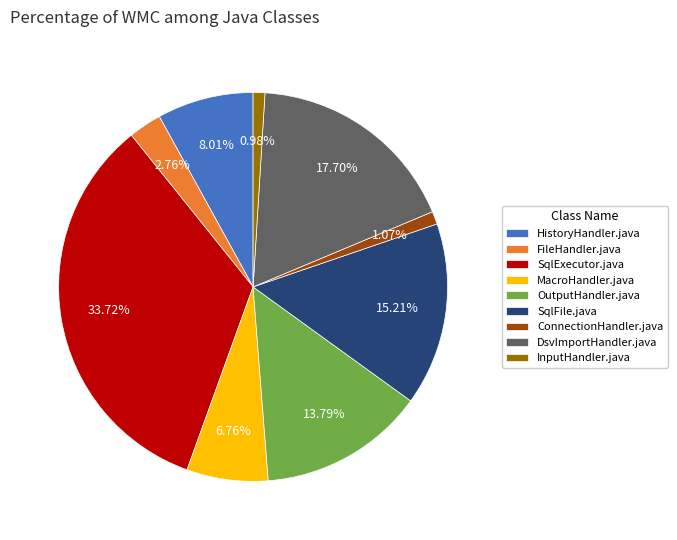

Combined, do FileHandler.java and OutputHandler.java account for over 50%?

No